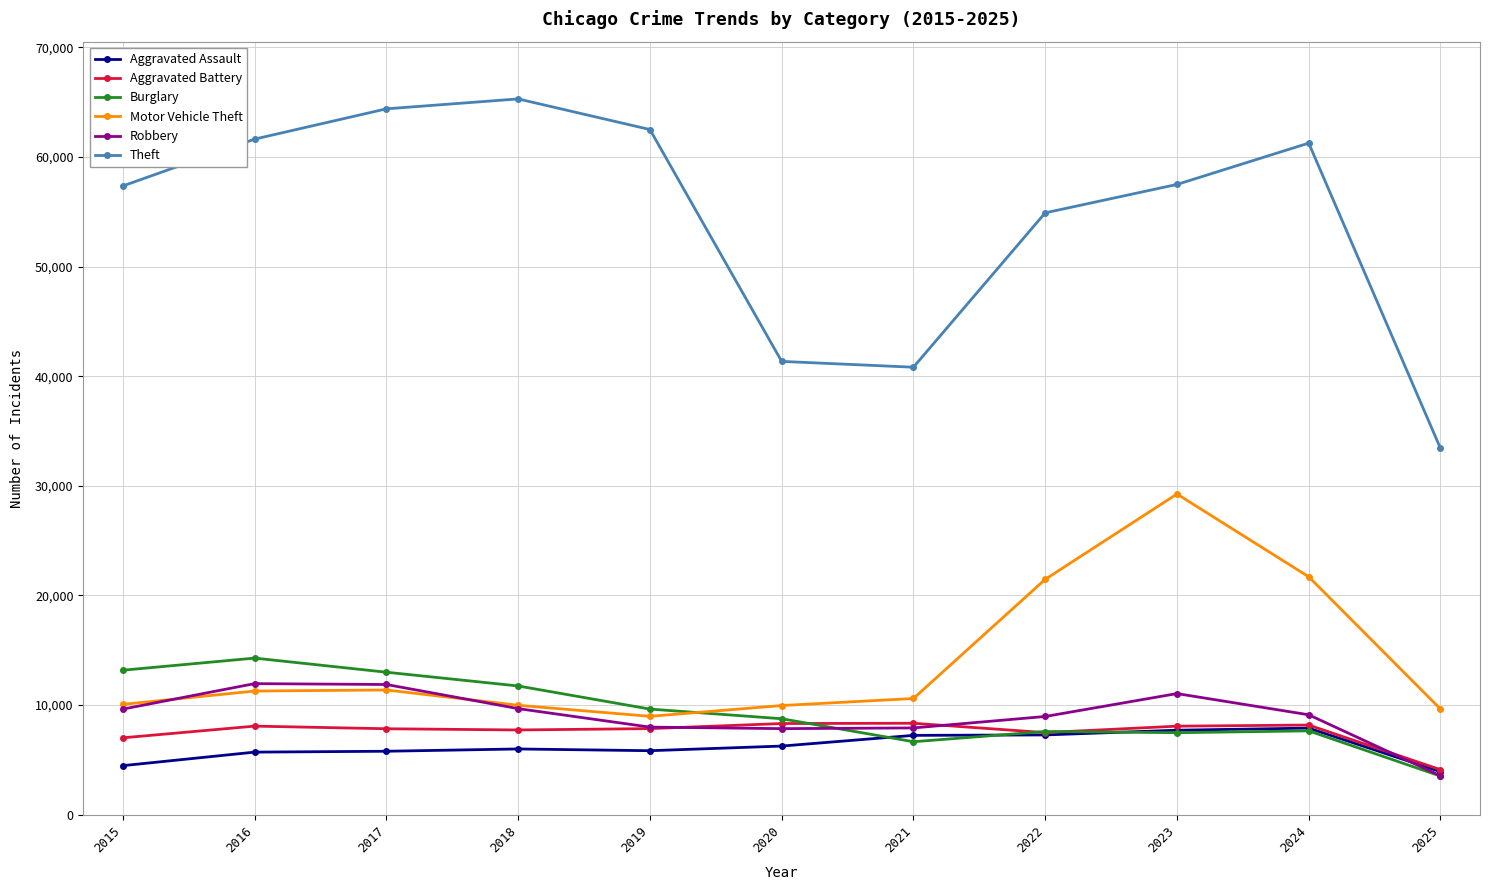

How many interior local peaks does the Theft series have?

2